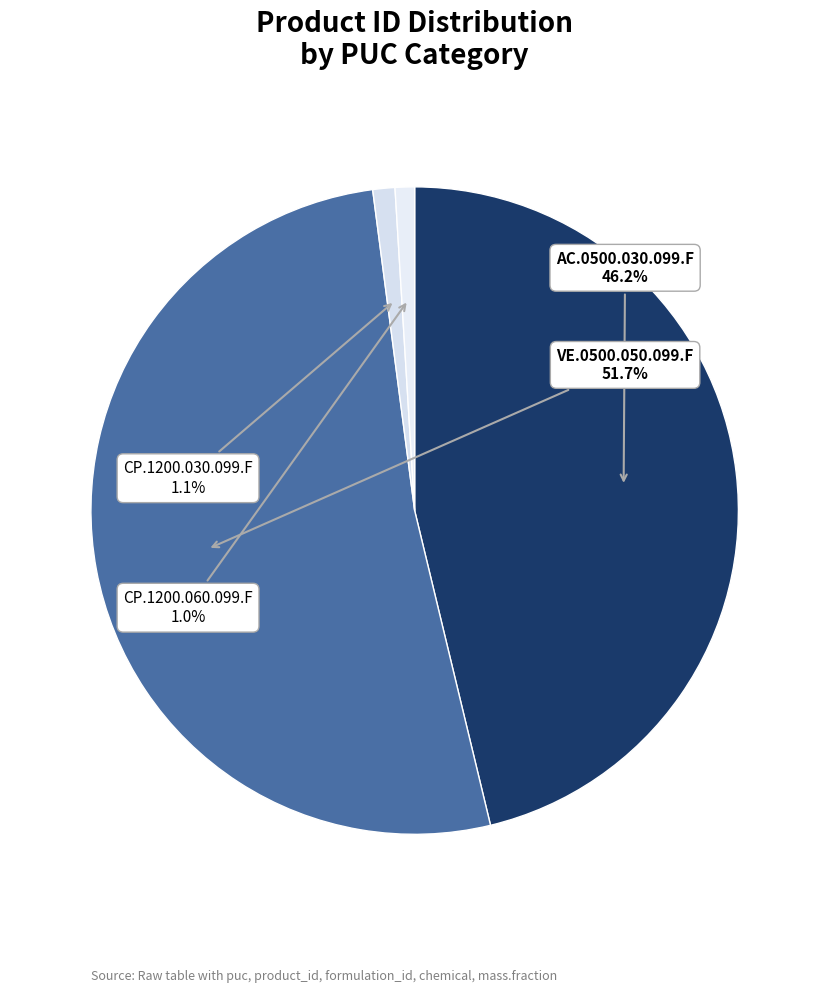

The CP.1200.060.099.F slice represents 11% of the pie. True or false?

False